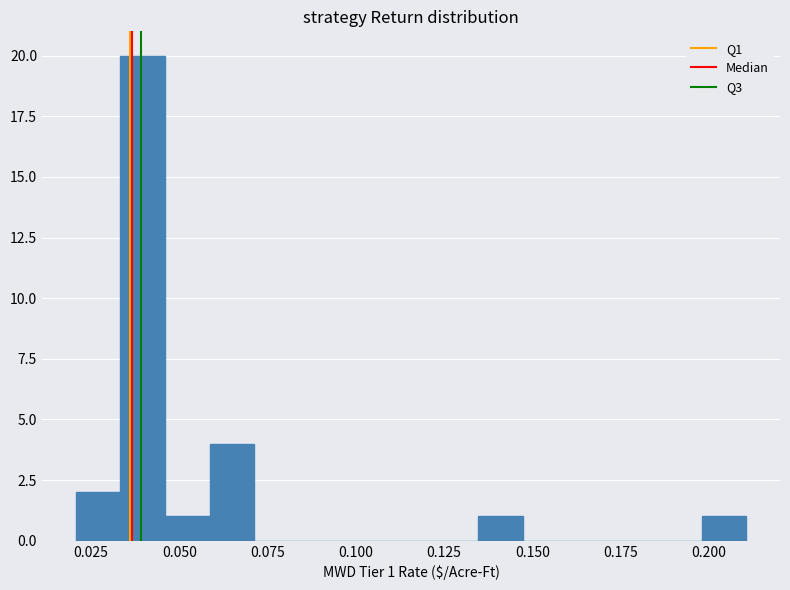

Around what value on the x-axis is the tallest bar? Give the approximate position of its centre, as read against the axis.

0.040